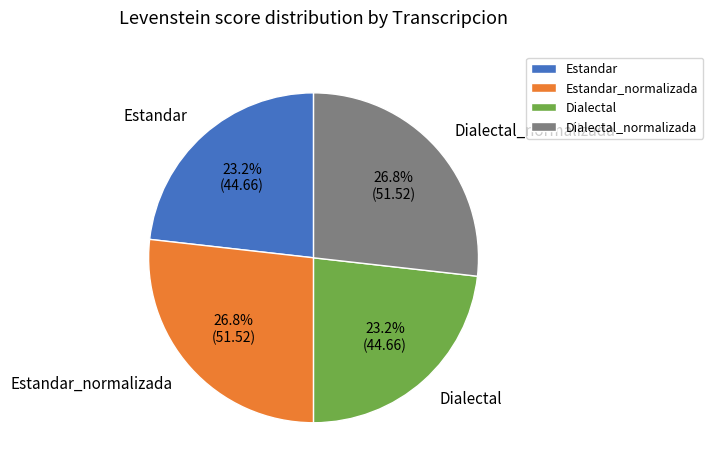

What percentage do Estandar and Estandar_normalizada together represent?

50.0%